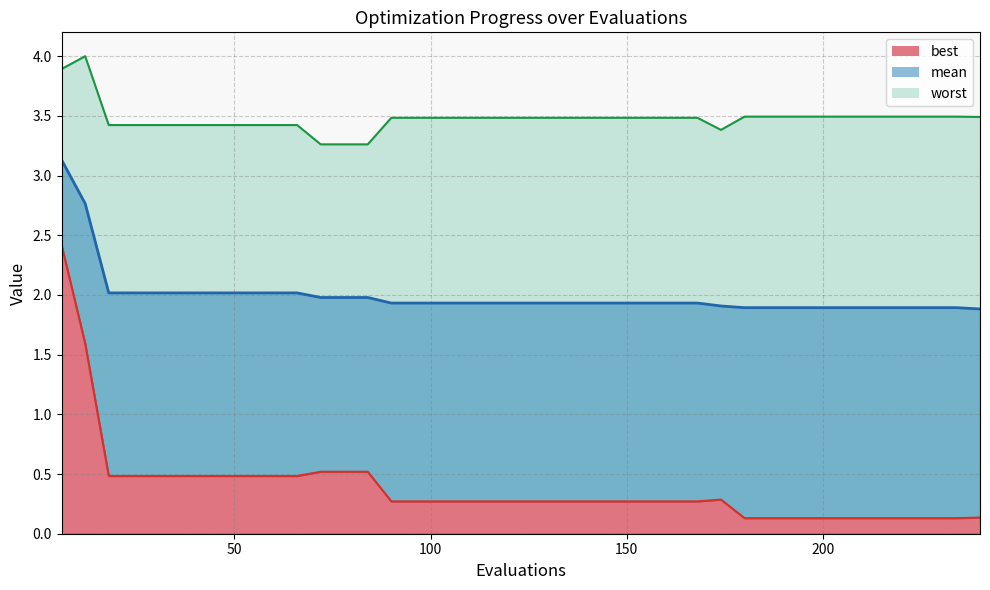

What is the minimum value shown in the chart?

0.1